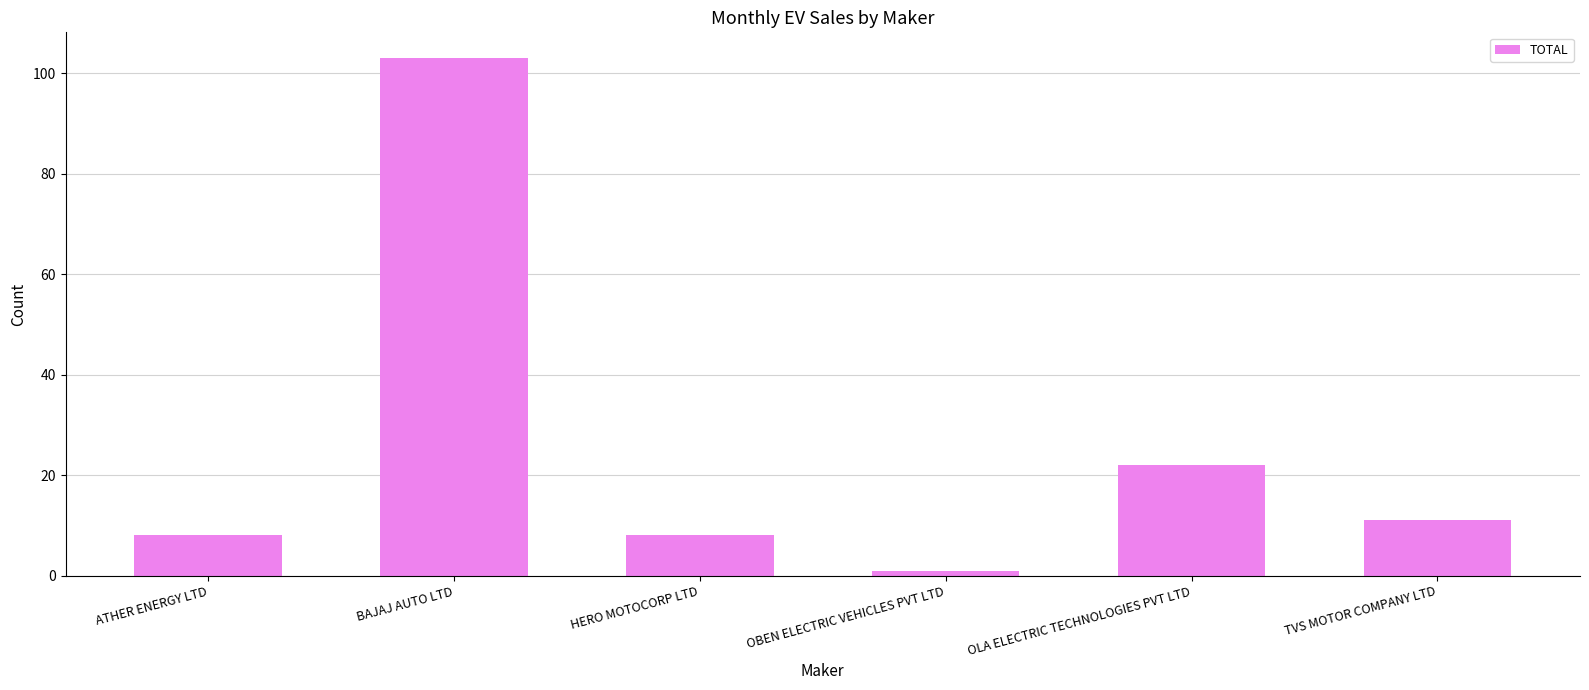

What is the label of the 4th bar from the left?

OBEN ELECTRIC VEHICLES PVT LTD